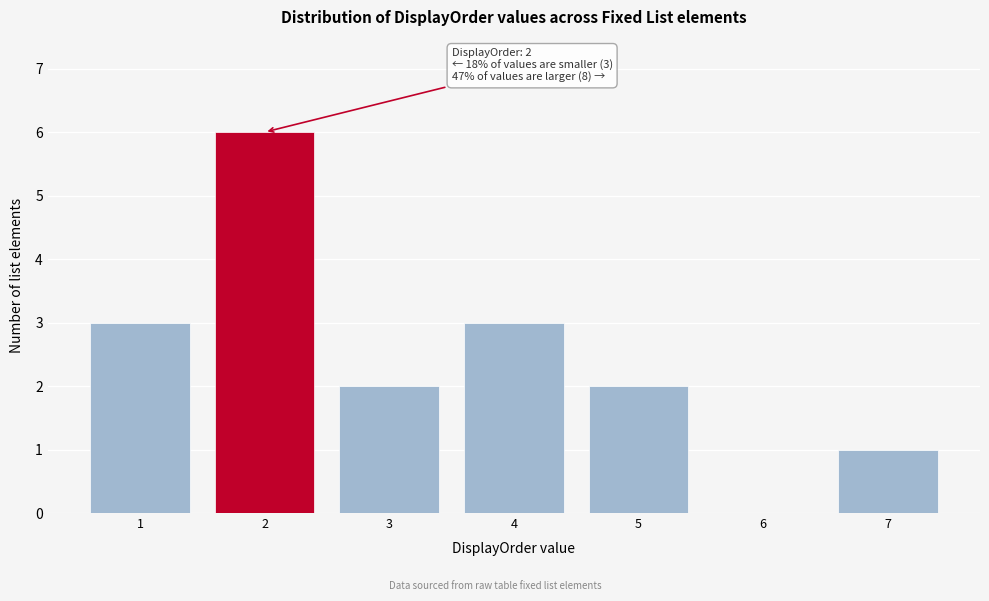

Which range on the x-axis has the tallest bar?

1.5 to 2.5